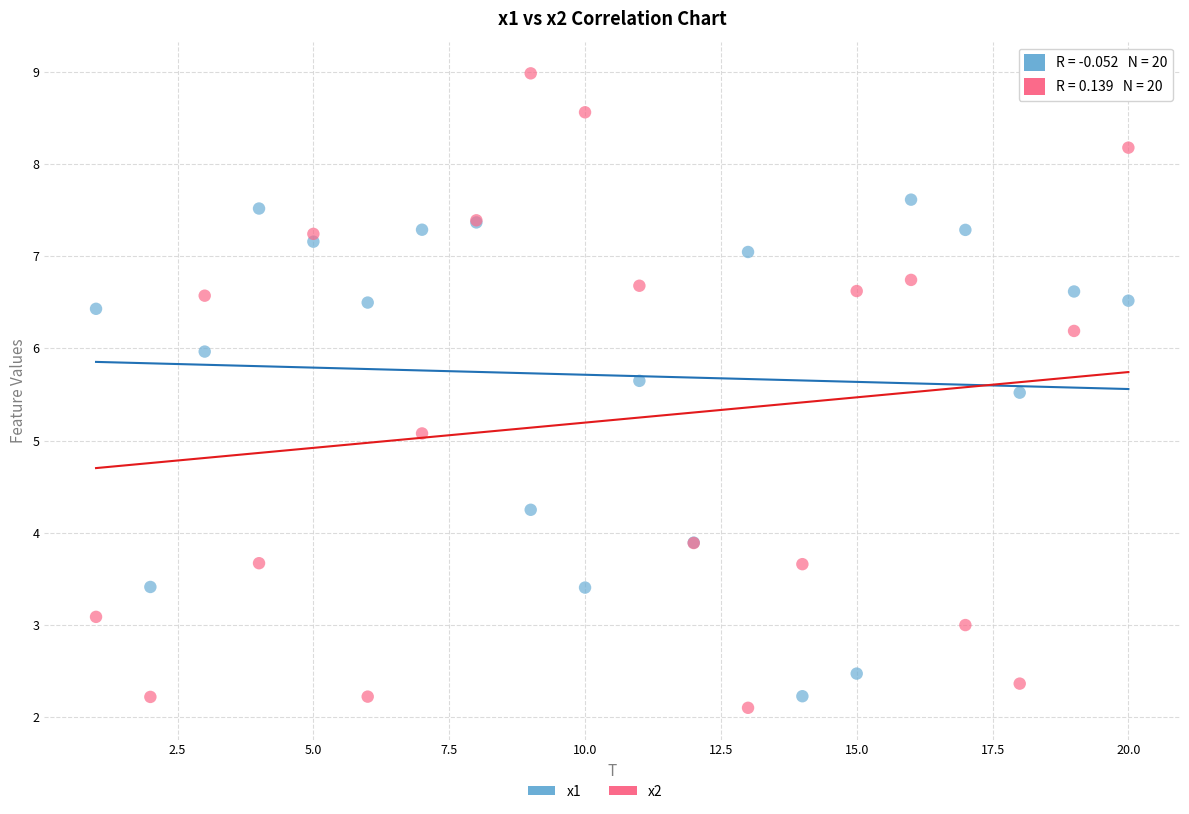

Across all series, what Y value is closest to 5?

5.1